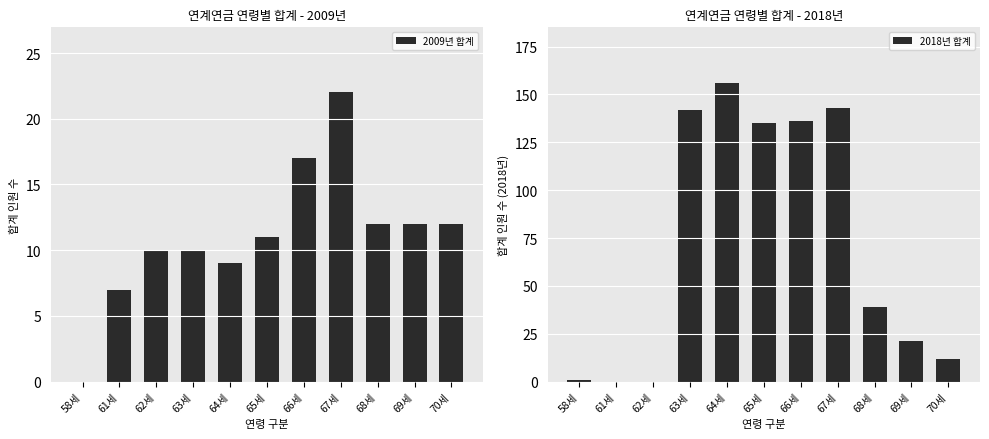

What is the sum of all 2009년 합계 values?

122